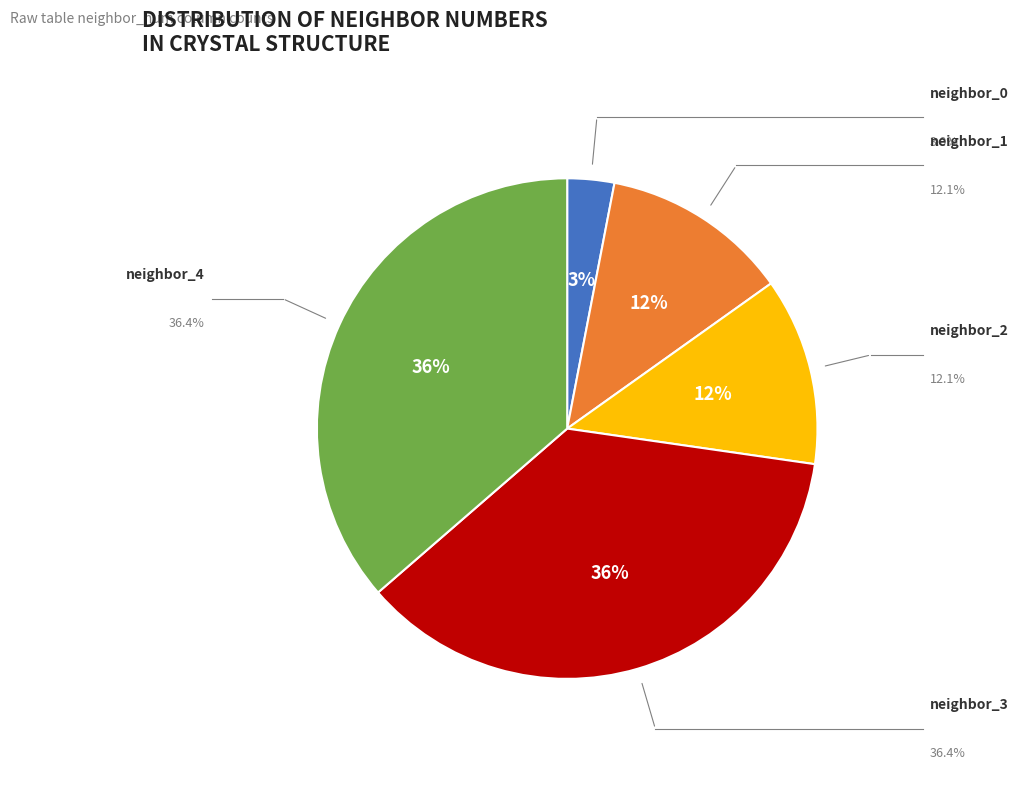

Is there a majority slice in this chart?

No